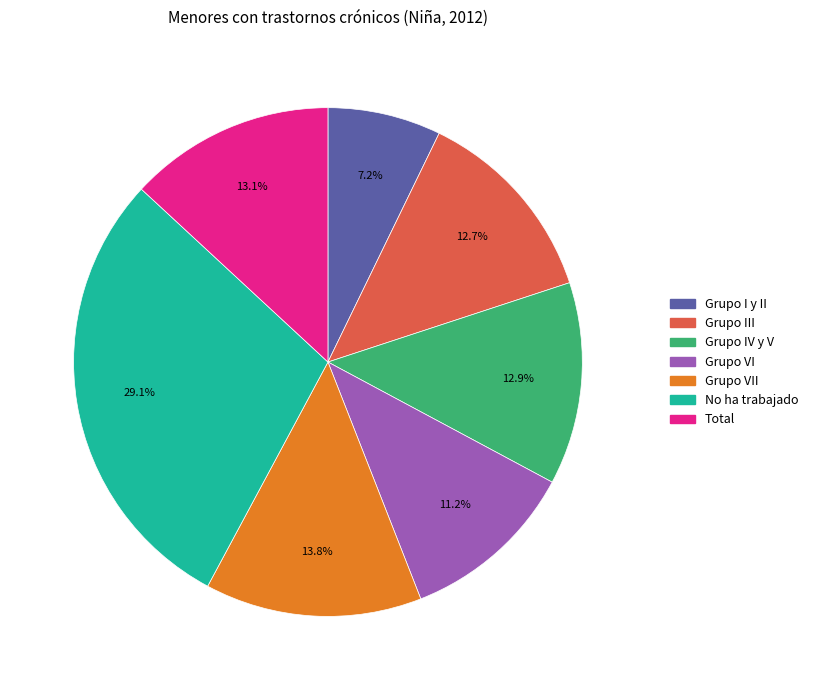

Count the number of slices in the pie.

7